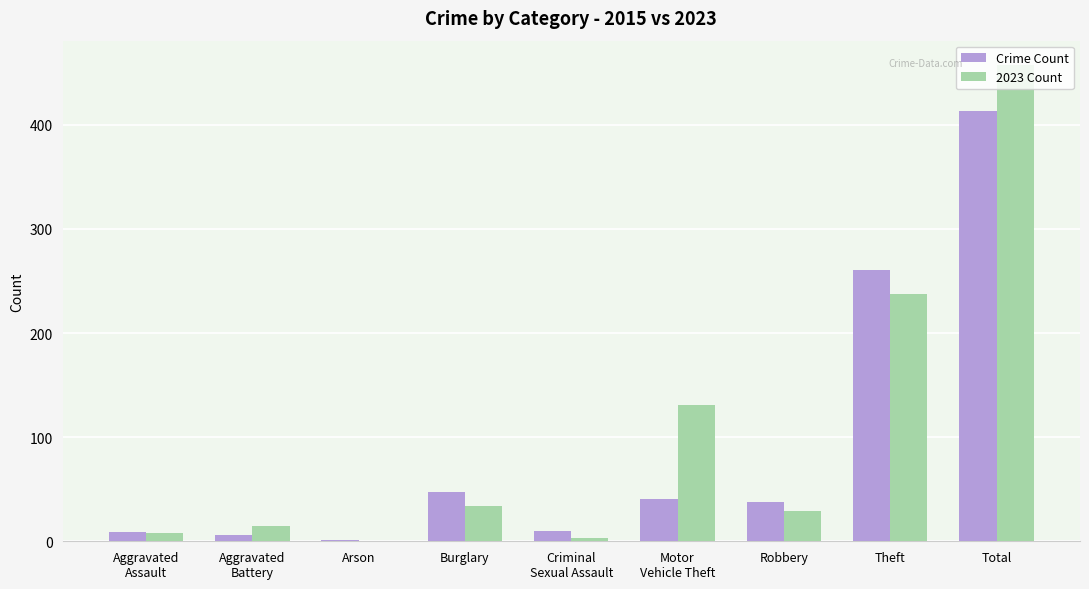

How many values in 2023 Count are above zero?

8